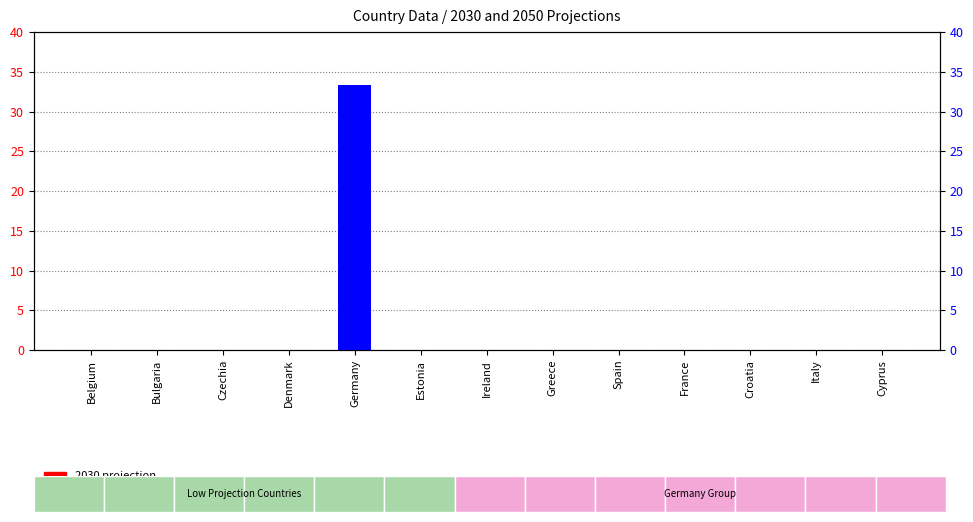

Rank the series by their maximum value, from highest to lowest.

2050, 2030